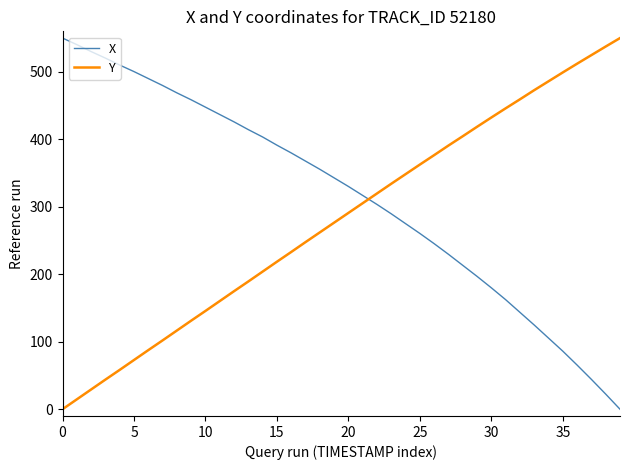

Rank the series by their average value, from highest to lowest.

X, Y